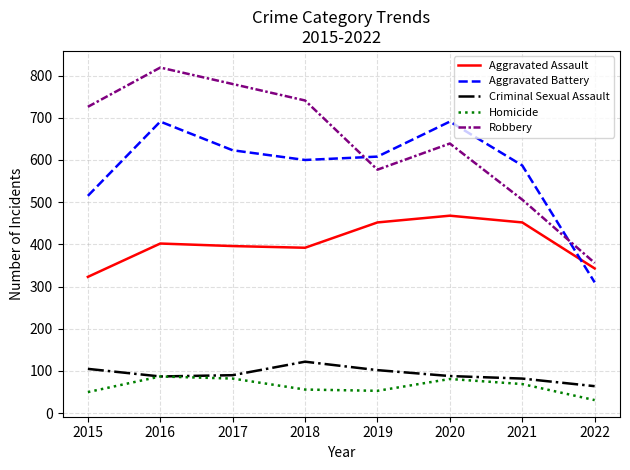

Between which two adjacent categories do Aggravated Battery and Aggravated Assault first intersect?

2021 and 2022